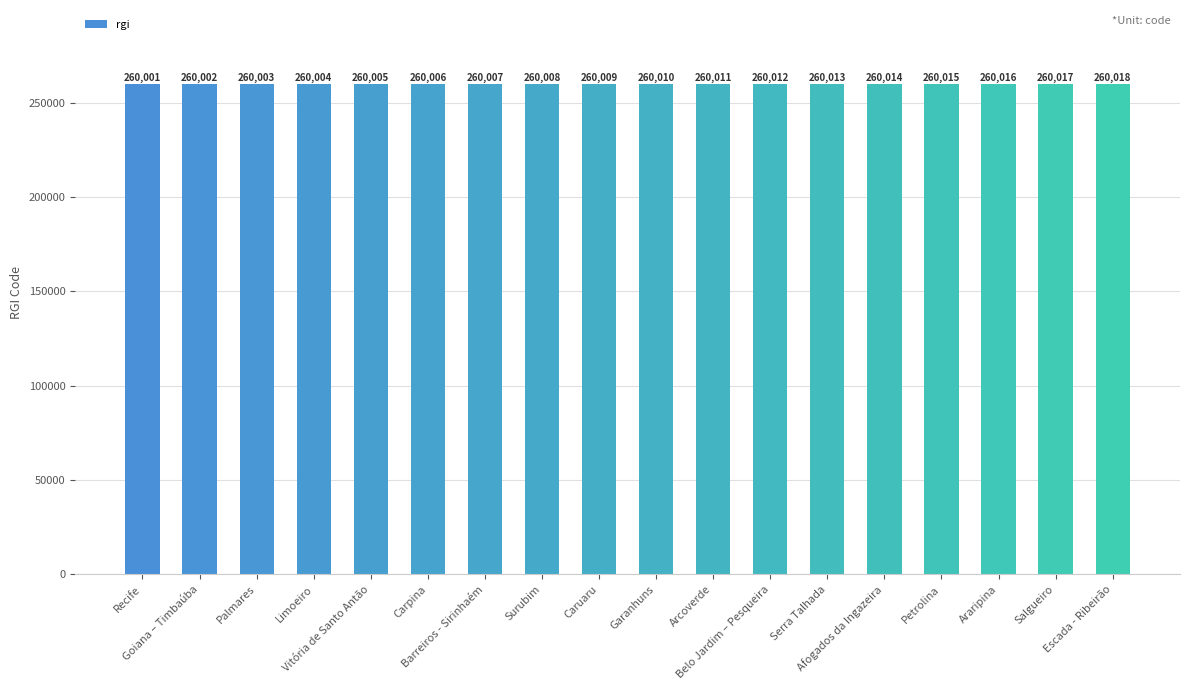

What is the difference between the maximum and minimum values?

17